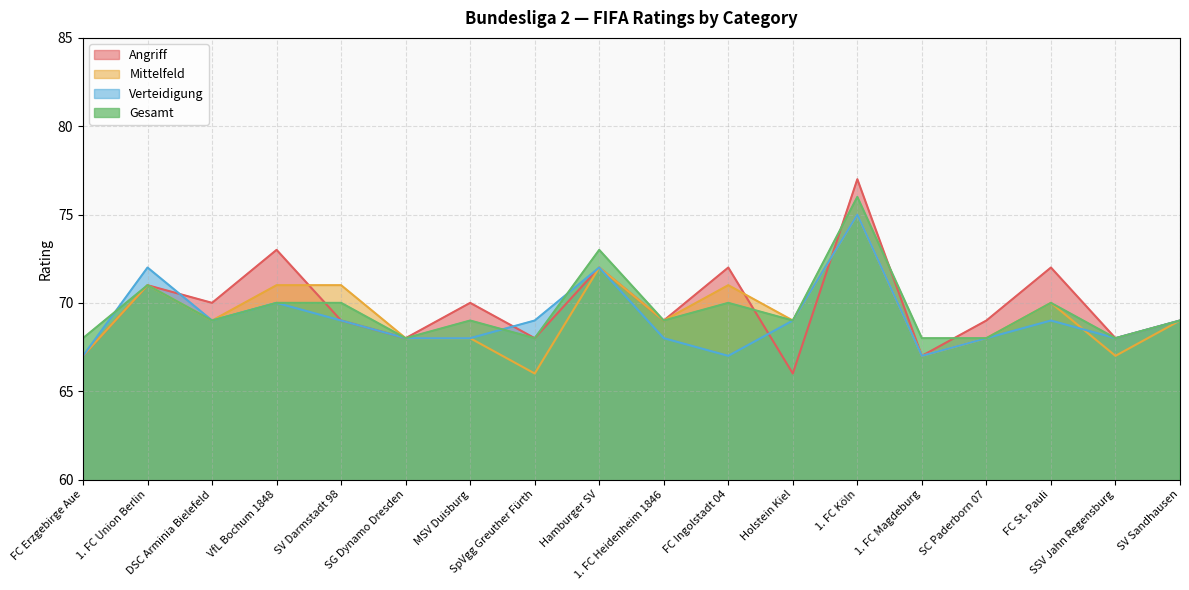

The Verteidigung series shows 75 at 1. FC Köln. True or false?

True